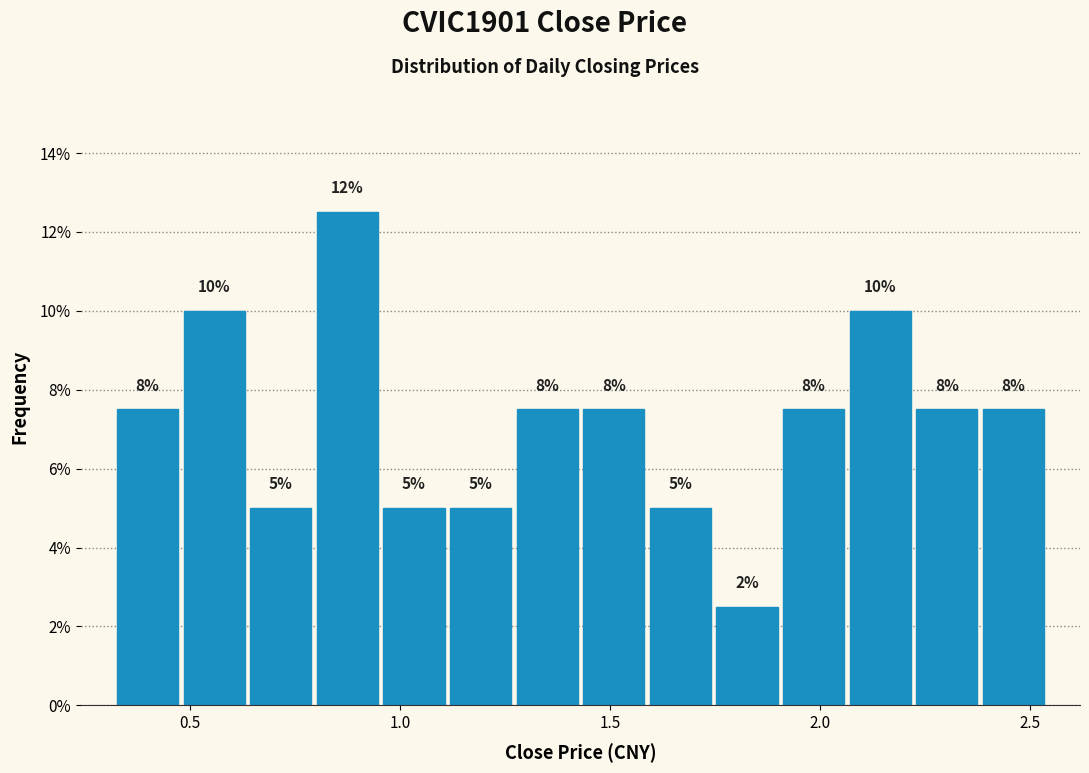

Around what value on the x-axis is the tallest bar? Give the approximate position of its centre, as read against the axis.

0.90